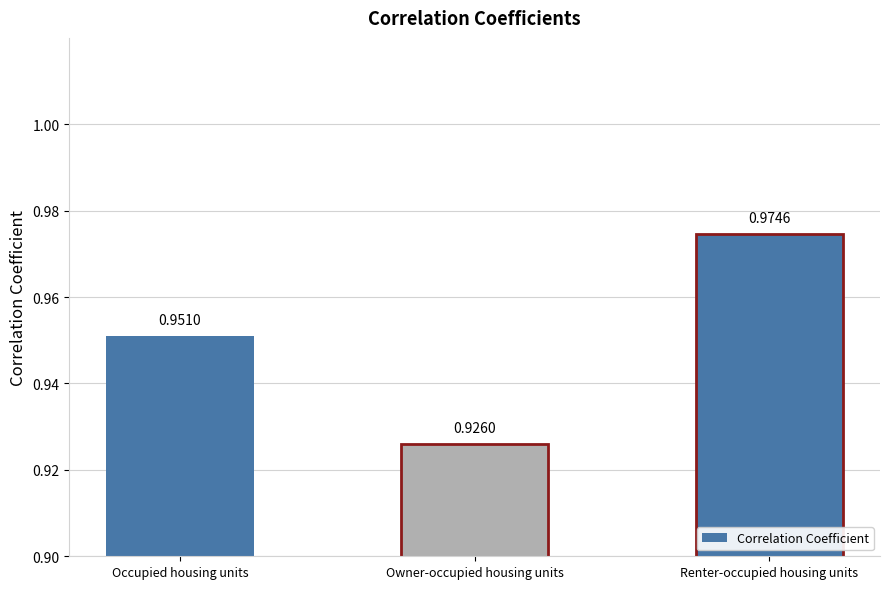

List the labels in order of value, largest first.

Renter-occupied housing units, Occupied housing units, Owner-occupied housing units